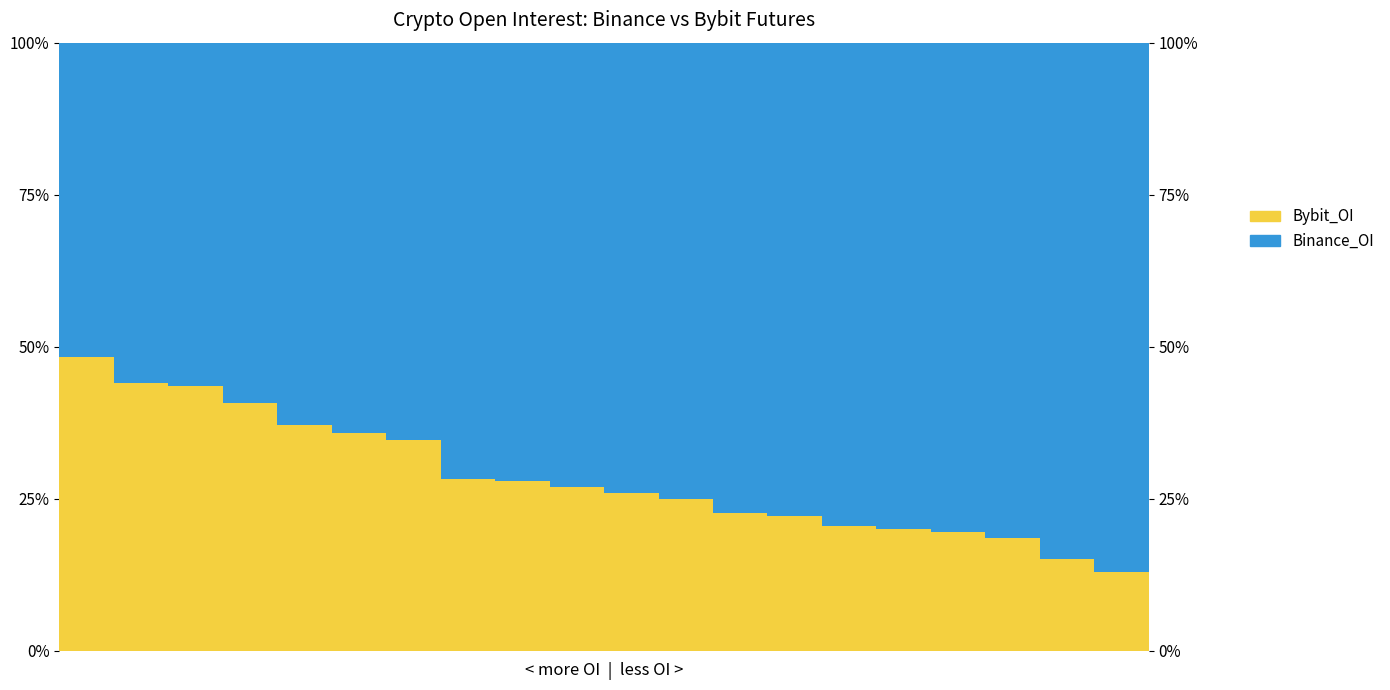

Does the chart contain stacked bars?

No